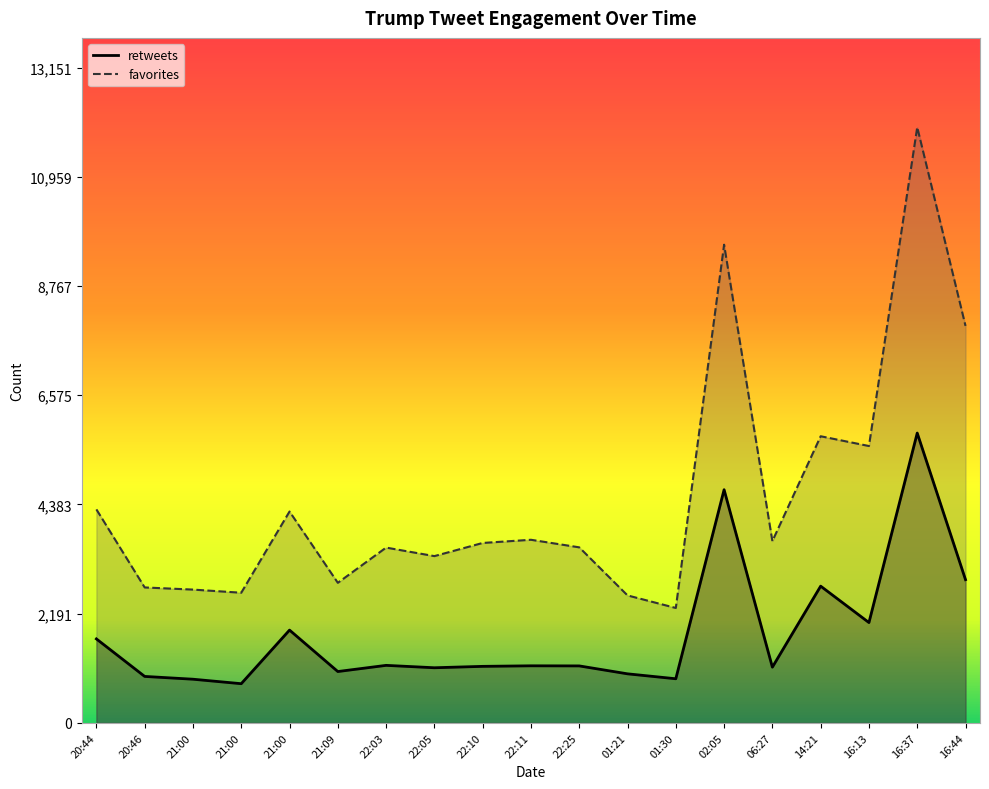

Reading left to right, what are all the values shown in this chart?

retweets: 1685	932	876	786	1862	1030	1154	1106	1134	1145	1143	984	885	4680	1118	2744	2013	5817	2874
favorites: 4285	2718	2675	2612	4242	2811	3518	3347	3611	3675	3523	2558	2306	9598	3648	5753	5557	11956	7968